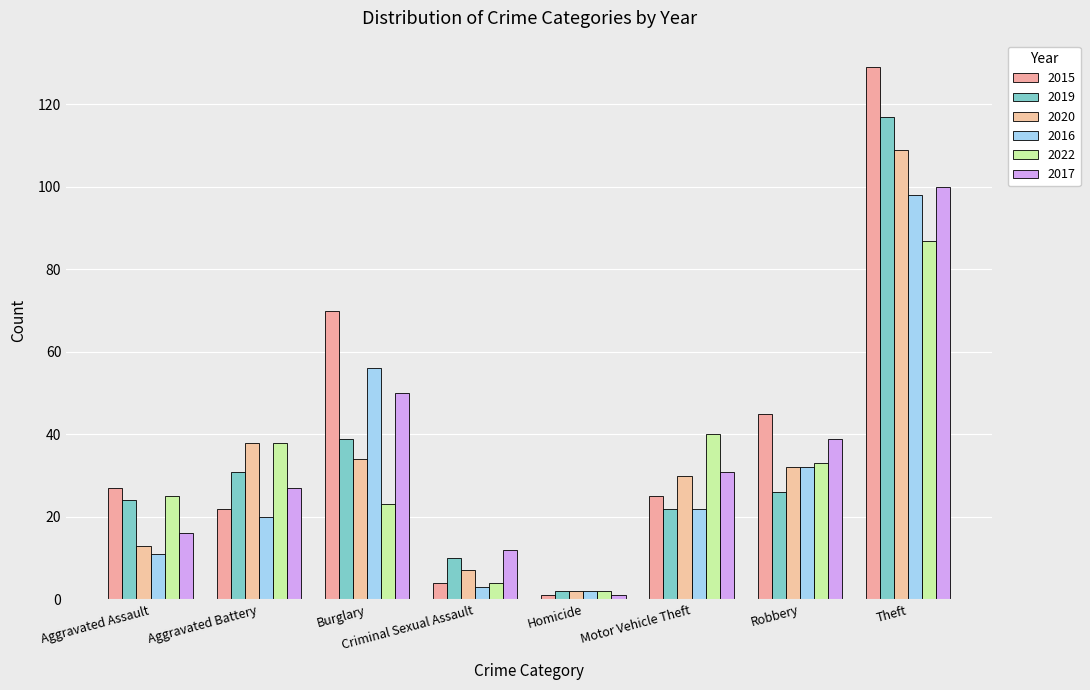

The 2015 series shows 45 at Robbery. True or false?

True